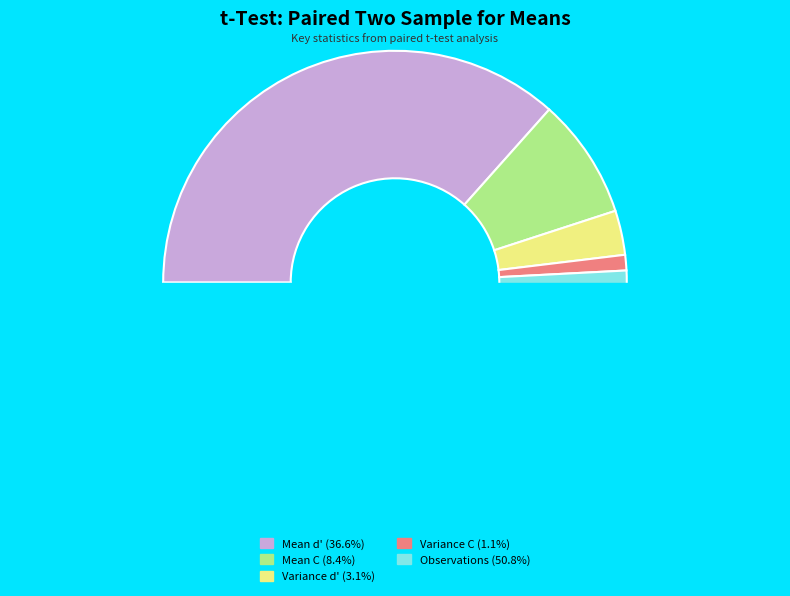

How many segments does this pie chart have?

5